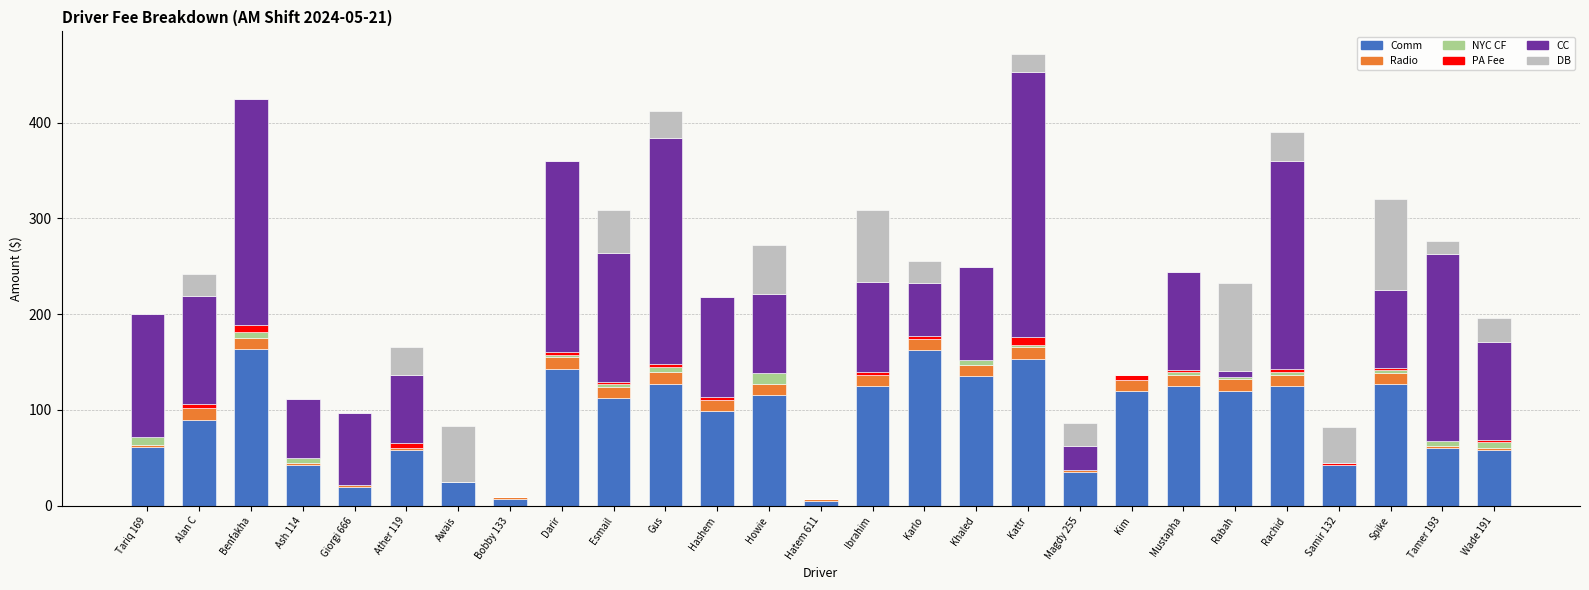

The value of Comm at Khaled is 56.8. True or false?

False